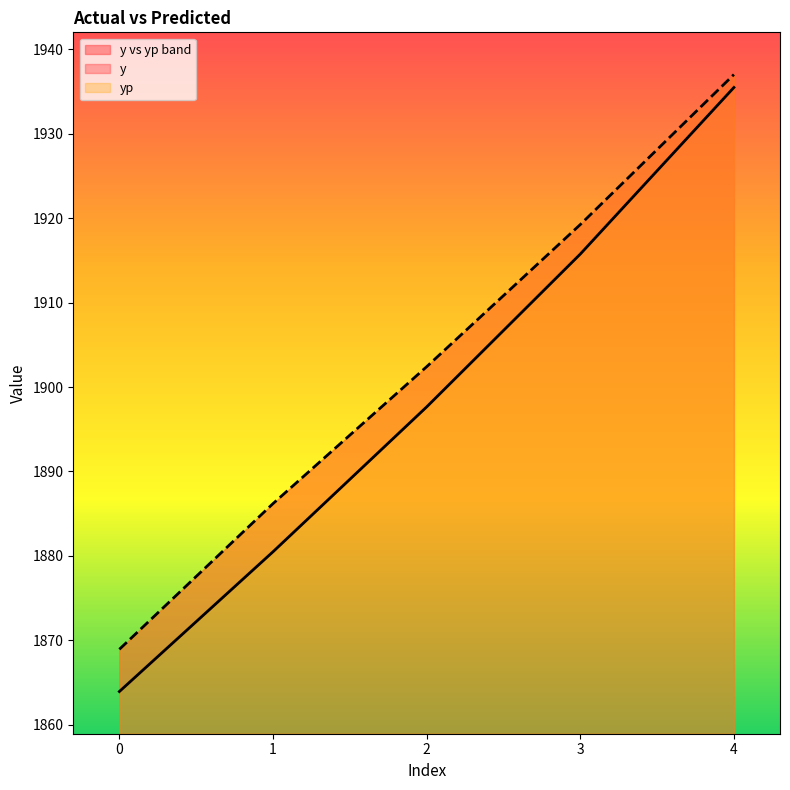

Reading left to right, transcribe all the data shown in this chart.

y: 1863.9	1880.5	1897.7	1915.8	1935.5
yp: 1868.9	1886.2	1902.4	1919.3	1937.0